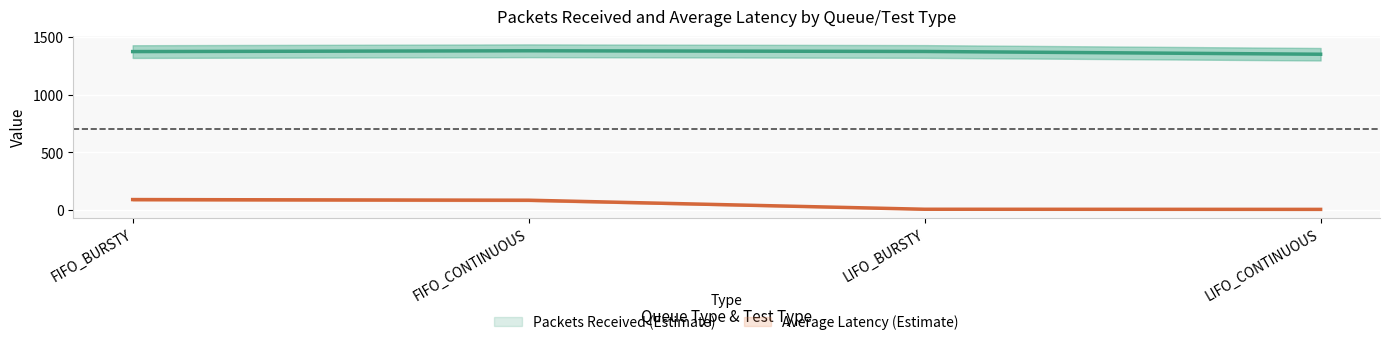

At how many categories does at least one series exceed 971?

4